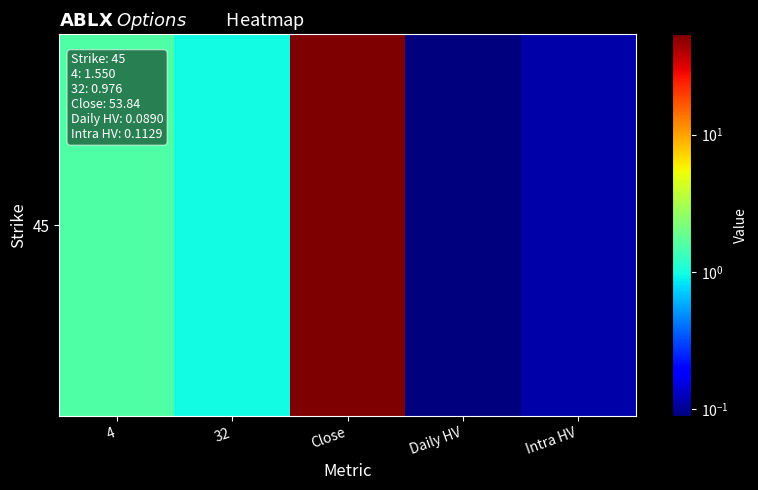

At which category does the chart reach its minimum across all series?

Daily HV